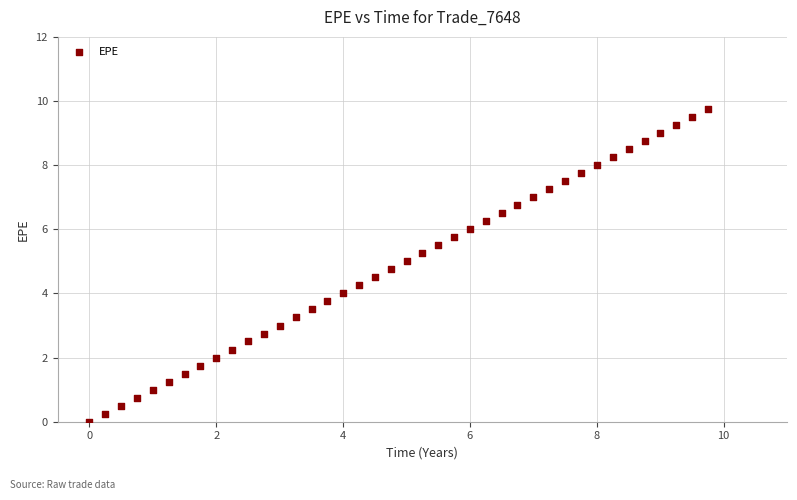

What is the range of Y values (max minus min)?

9.8